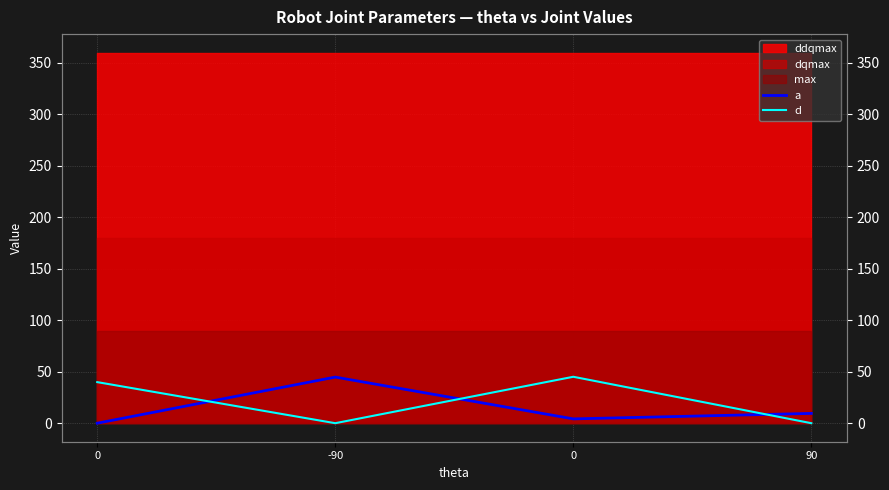

What is the average value of the d series?

21.3